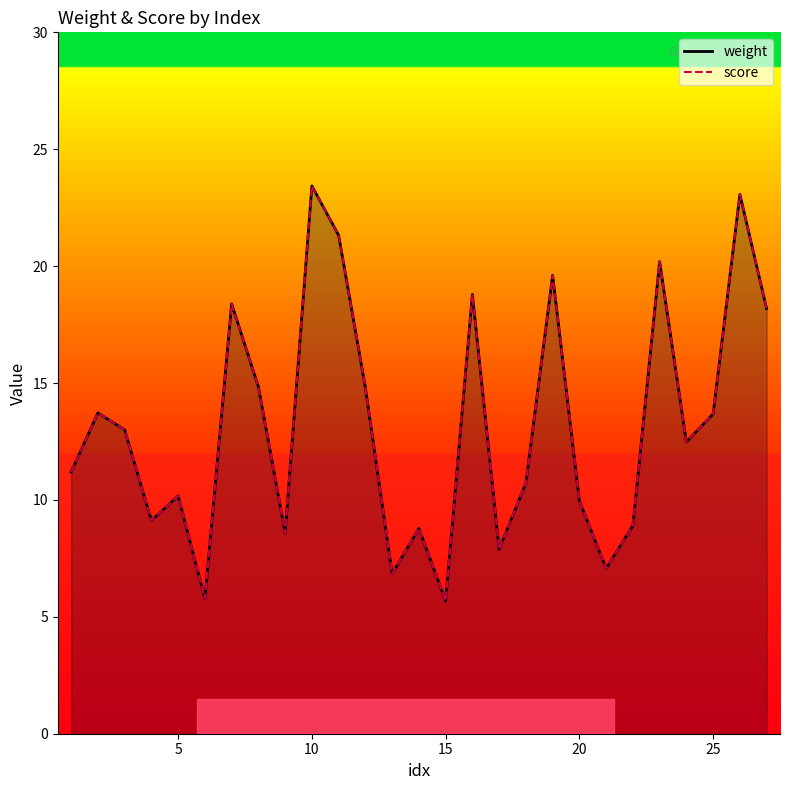

How many categories are shown in the chart?

27